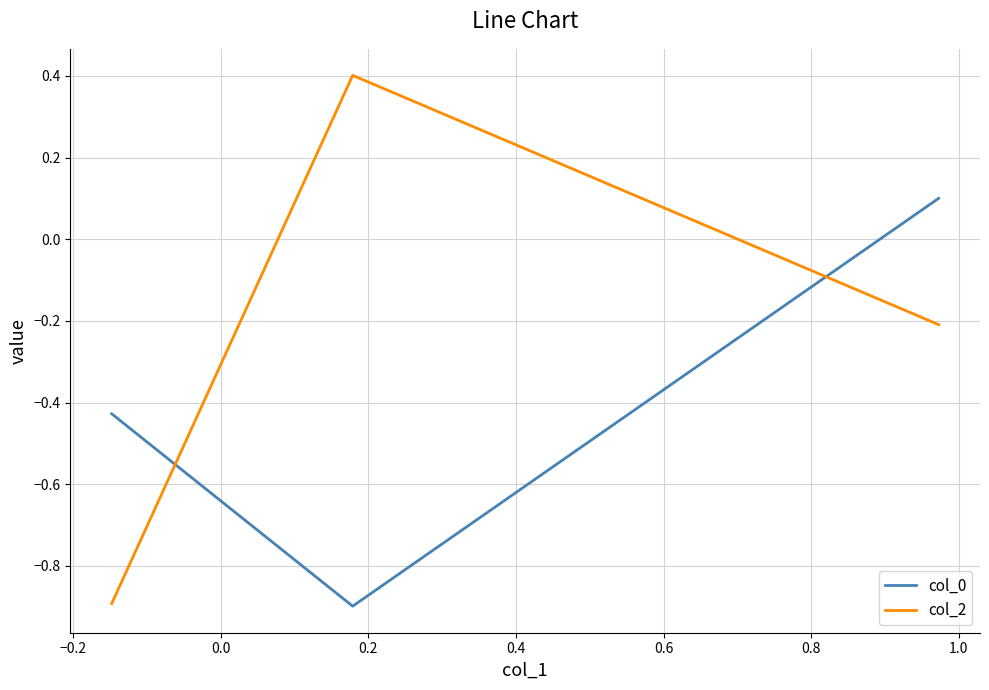

What is the minimum value for col_0?

-0.9